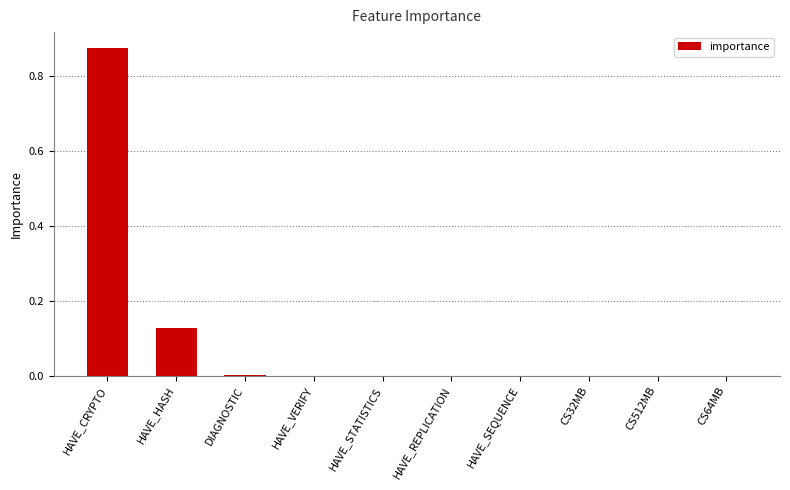

What is the sum of all values?

1.0